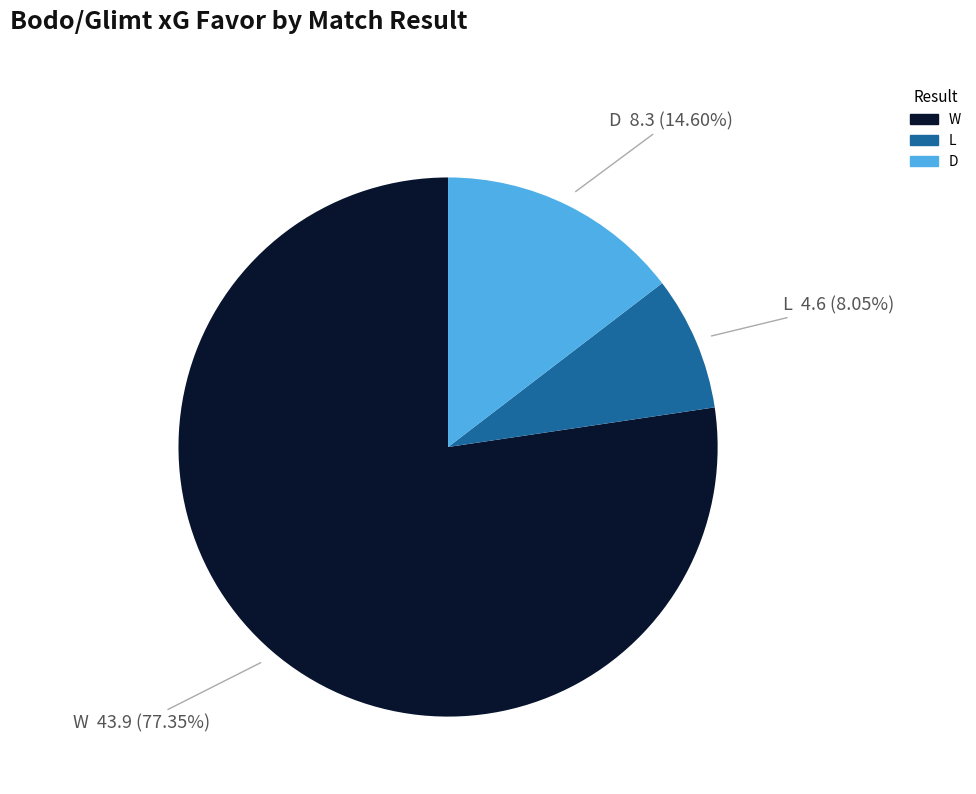

How many slices are in this pie chart?

3